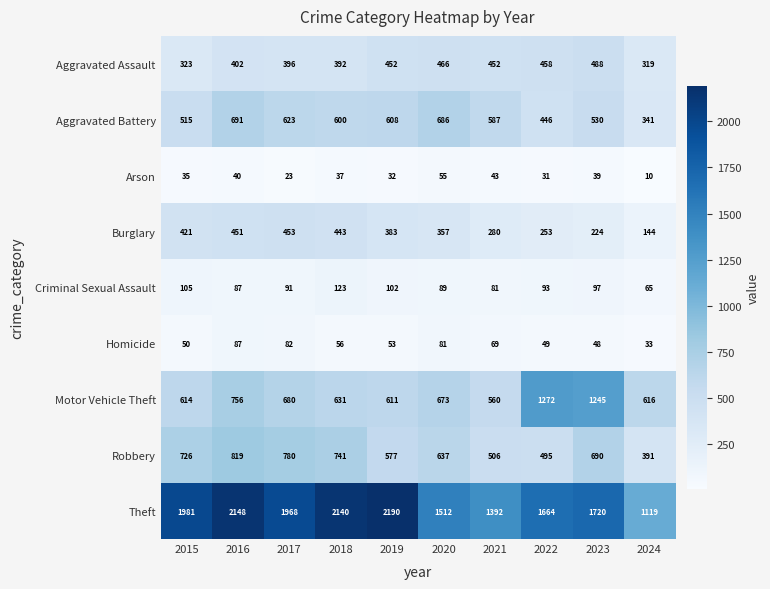

Which label corresponds to the largest value in the chart?

2019